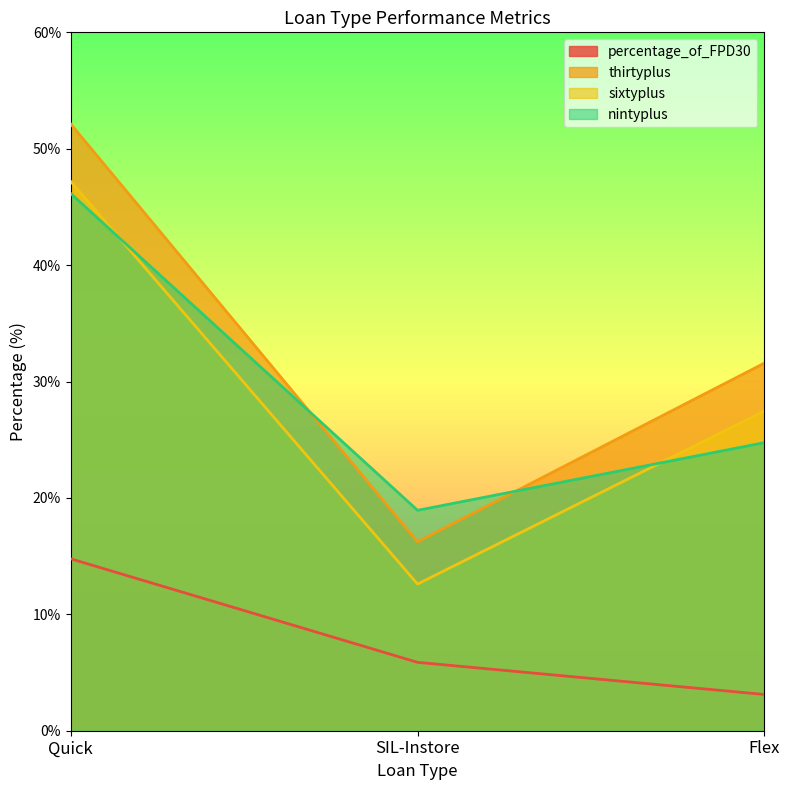

Which series has the largest total across all categories?

thirtyplus